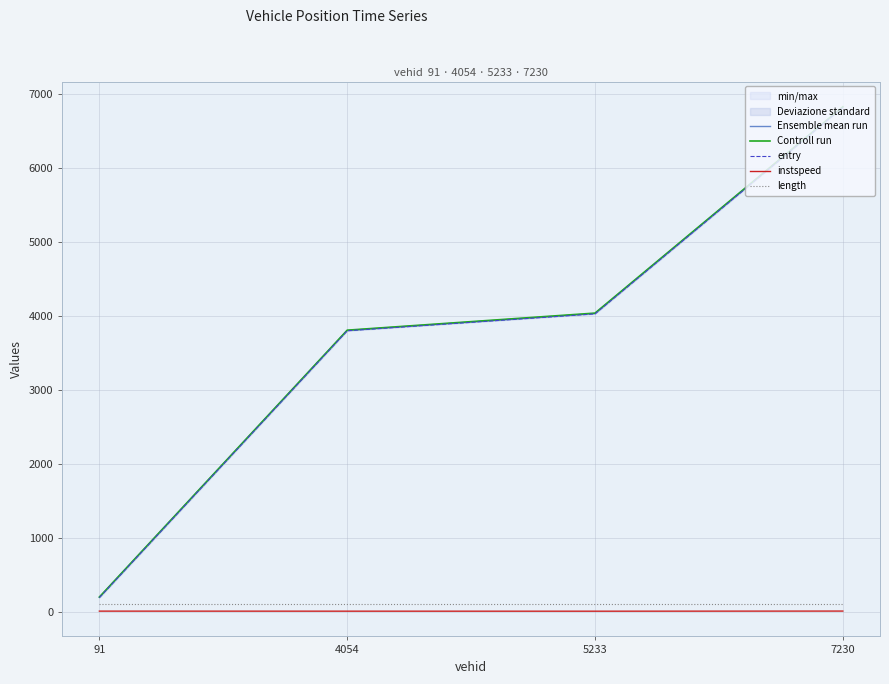

What value does the Controll run series have at 4054?

3806.1